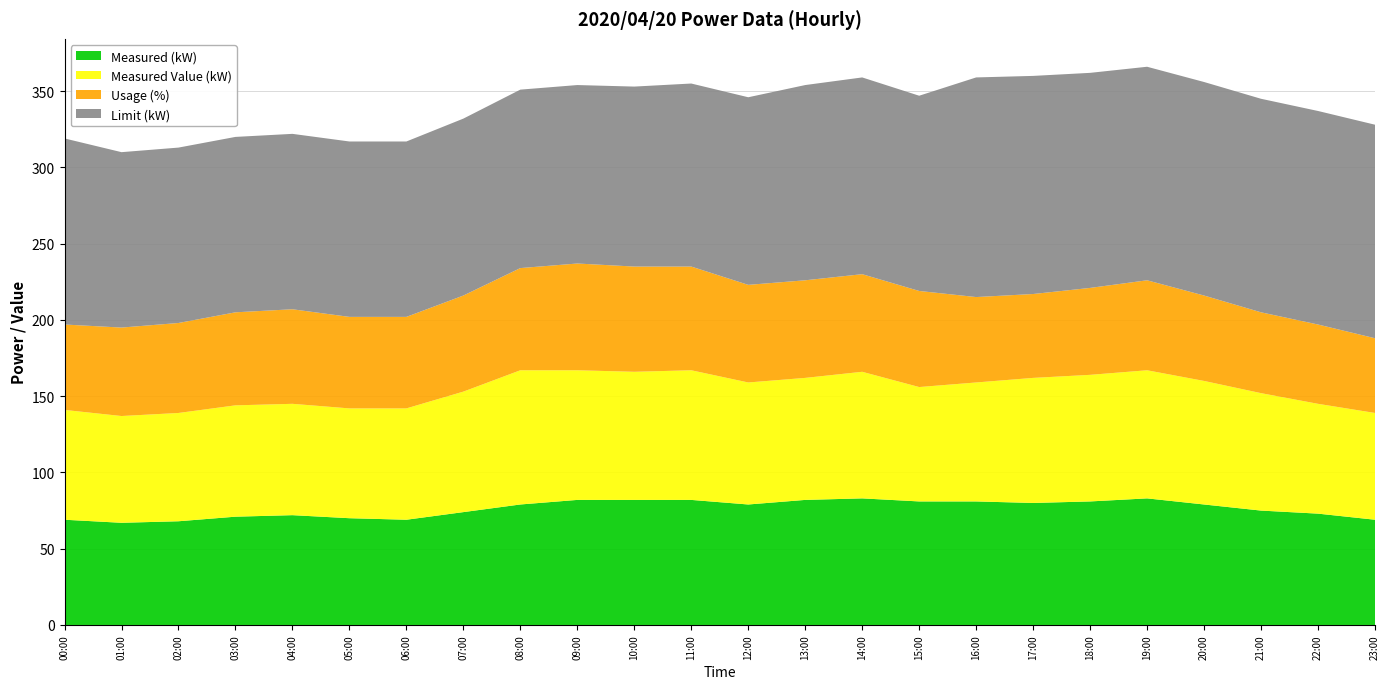

Reading right to left, transcribe all the data shown in this chart.

Measured (kW): 69	73	75	79	83	81	80	81	81	83	82	79	82	82	82	79	74	69	70	72	71	68	67	69
Measured Value (kW): 70	72	77	81	84	83	82	78	75	83	80	80	85	84	85	88	79	73	72	73	73	71	70	72
Usage (%): 49	52	53	56	59	57	55	56	63	64	64	64	68	69	70	67	63	60	60	62	61	59	58	56
Limit (kW): 140	140	140	140	140	141	143	144	128	129	128	123	120	118	117	117	116	115	115	115	115	115	115	122